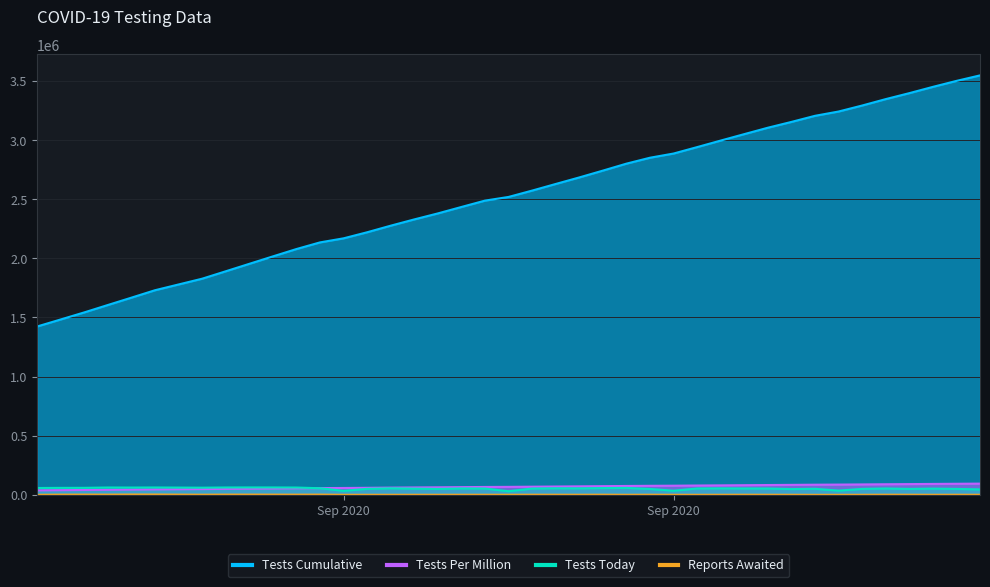

Rank the categories by tests_per_million value from highest to lowest.

2020-10-11, 2020-10-10, 2020-10-09, 2020-10-08, 2020-10-07, 2020-10-06, 2020-10-05, 2020-10-04, 2020-10-03, 2020-10-02, 2020-10-01, 2020-09-30, 2020-09-29, 2020-09-28, 2020-09-27, 2020-09-26, 2020-09-25, 2020-09-24, 2020-09-23, 2020-09-22, 2020-09-21, 2020-09-20, 2020-09-19, 2020-09-18, 2020-09-17, 2020-09-16, 2020-09-15, 2020-09-14, 2020-09-13, 2020-09-12, 2020-09-11, 2020-09-10, 2020-09-09, 2020-09-08, 2020-09-06, 2020-09-05, 2020-09-04, 2020-09-03, 2020-09-02, 2020-09-01